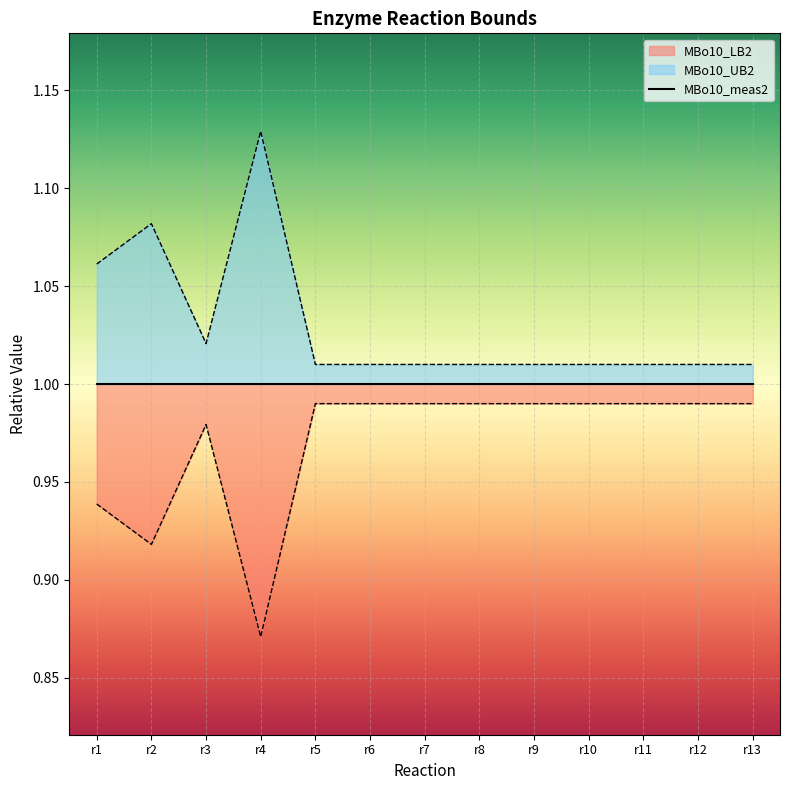

Read the MBo10_UB2 value at r2.

1.1